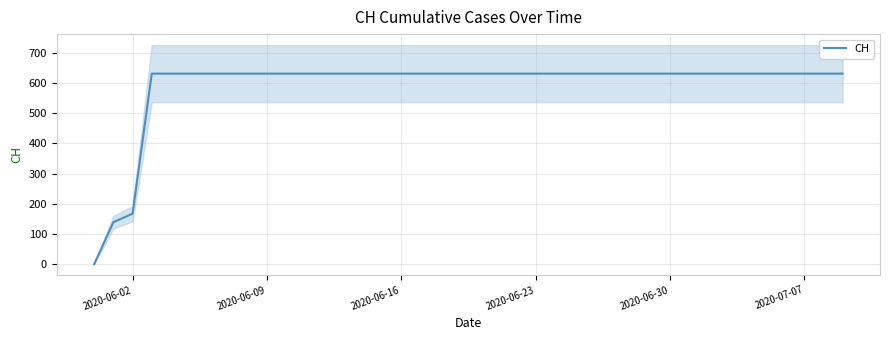

What is the difference between the maximum and minimum values?

631